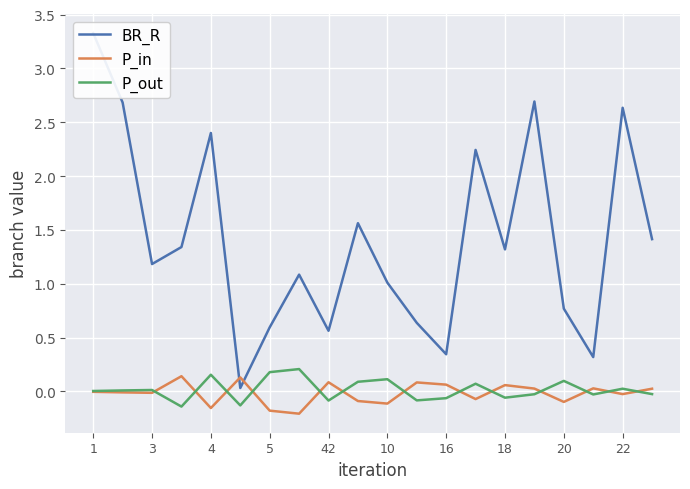

What is the minimum value for P_out?

-0.1